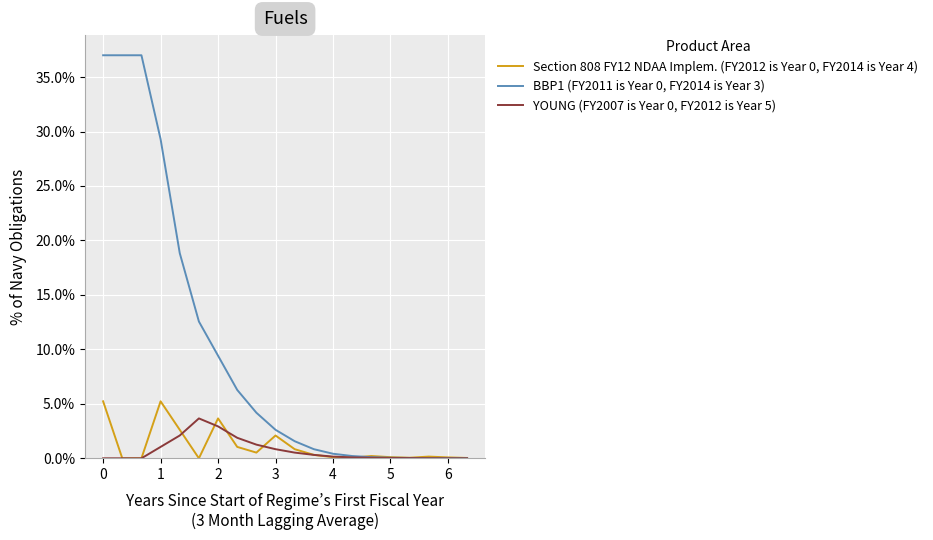

What are all the series names shown in the legend?

Section 808 FY12 NDAA Implem. (FY2012 is Year 0, FY2014 is Year 4), BBP1 (FY2011 is Year 0, FY2014 is Year 3), YOUNG (FY2007 is Year 0, FY2012 is Year 5)